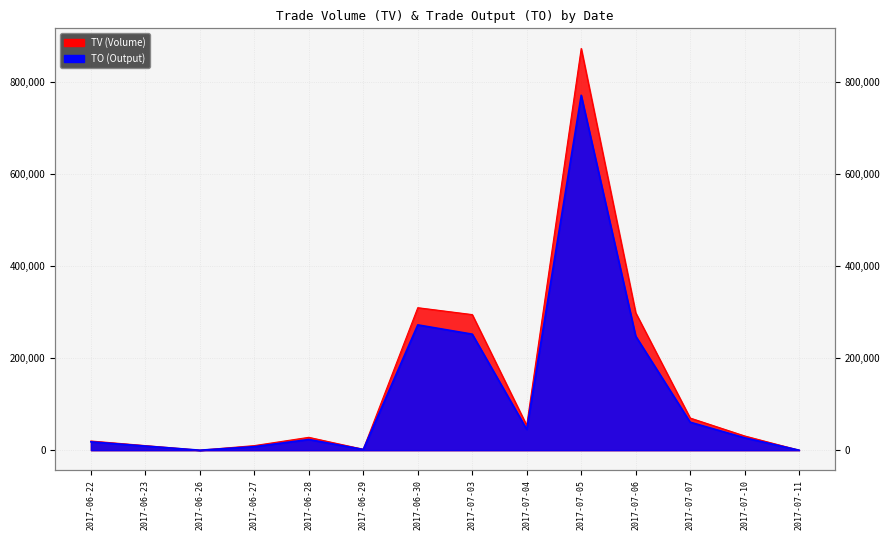

Reading left to right, list all the values displayed in this chart.

TO: 2017-06-22=18200	2017-06-23=9000	2017-06-26=0	2017-06-27=7700	2017-06-28=23260	2017-06-29=1620	2017-06-30=272600	2017-07-03=252450	2017-07-04=45320	2017-07-05=772080	2017-07-06=248170	2017-07-07=60900	2017-07-10=26970	2017-07-11=0
TV: 2017-06-22=20000	2017-06-23=10000	2017-06-26=0	2017-06-27=10000	2017-06-28=28000	2017-06-29=2000	2017-06-30=310000	2017-07-03=295000	2017-07-04=54000	2017-07-05=874000	2017-07-06=299000	2017-07-07=70000	2017-07-10=31000	2017-07-11=0